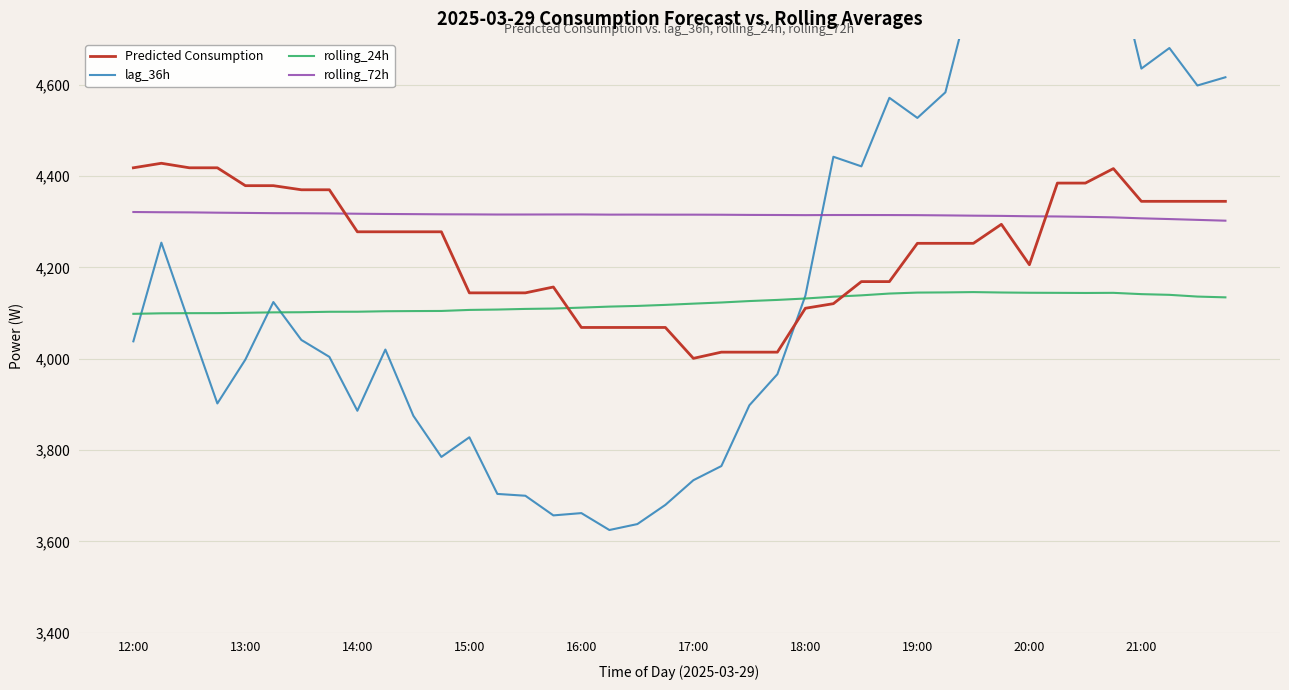

What value does the rolling_24h series have at 17?

4114.0